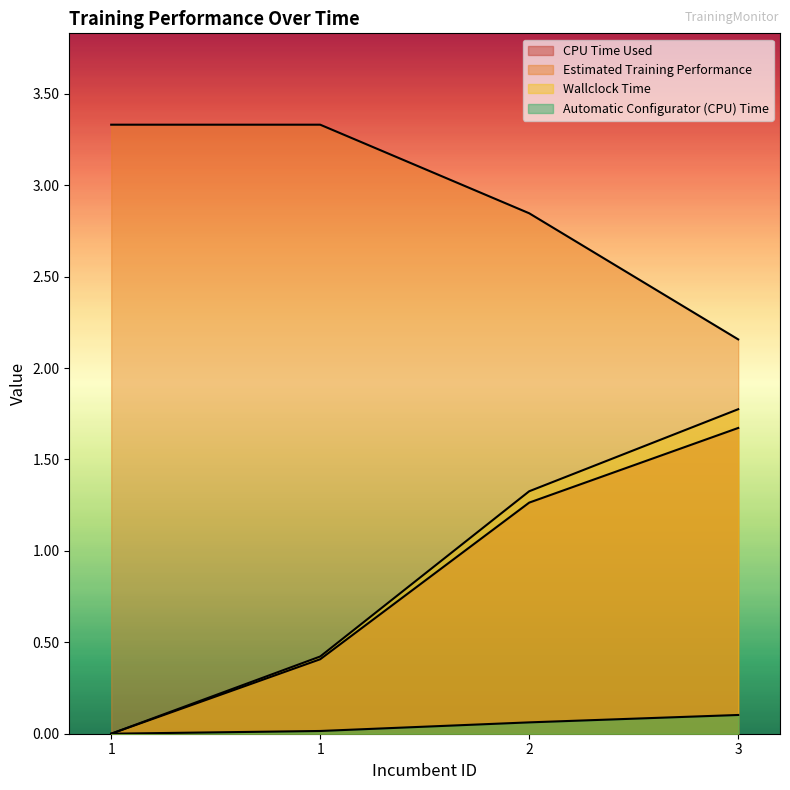

What is the maximum value shown in the chart?

3.3